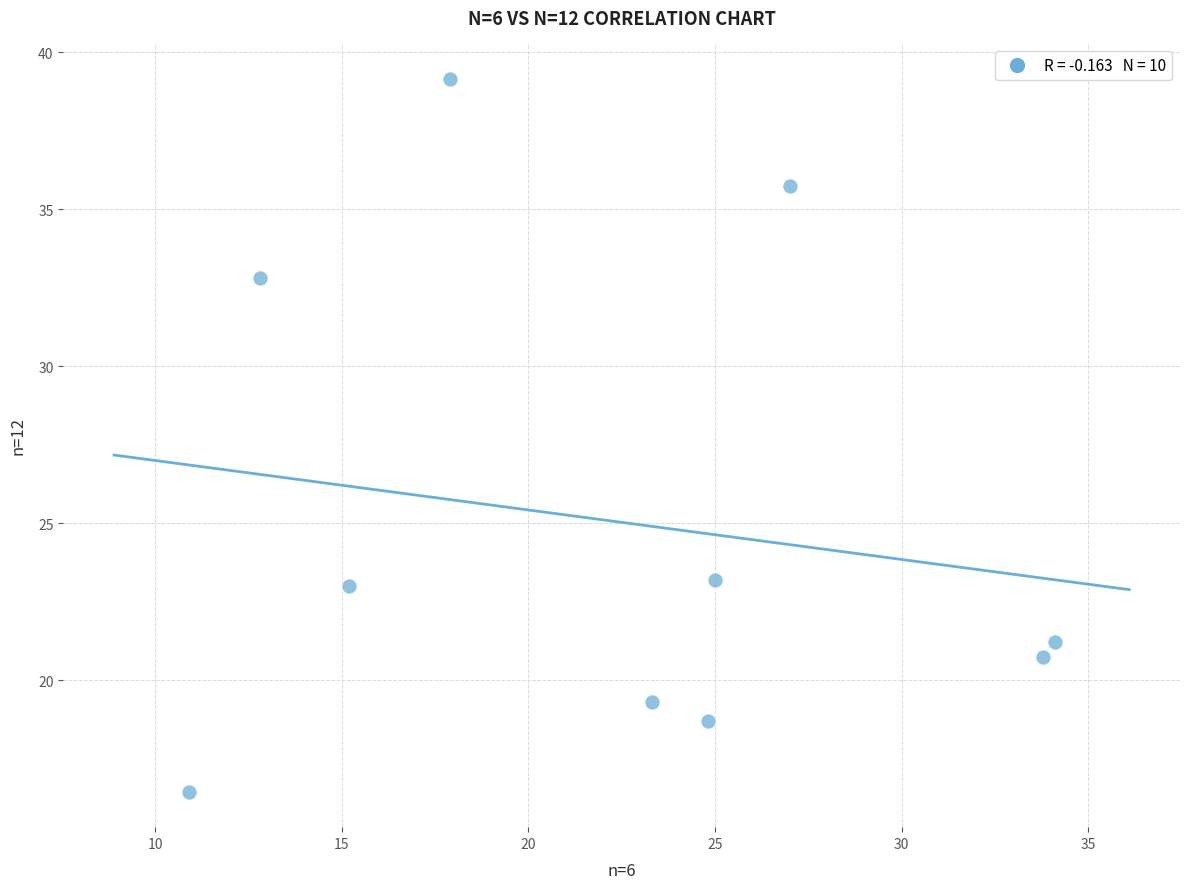

What is the range of X values (max minus min)?

23.2